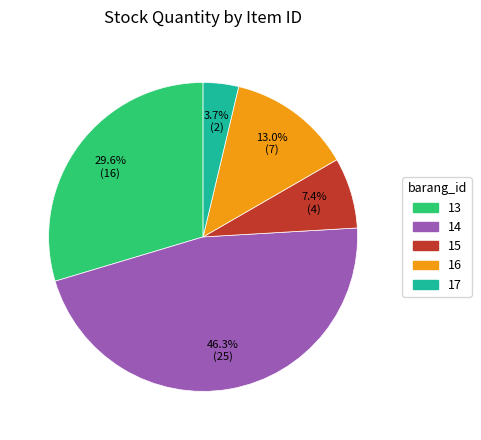

What percentage is the 15 slice, to the nearest percent?

7%